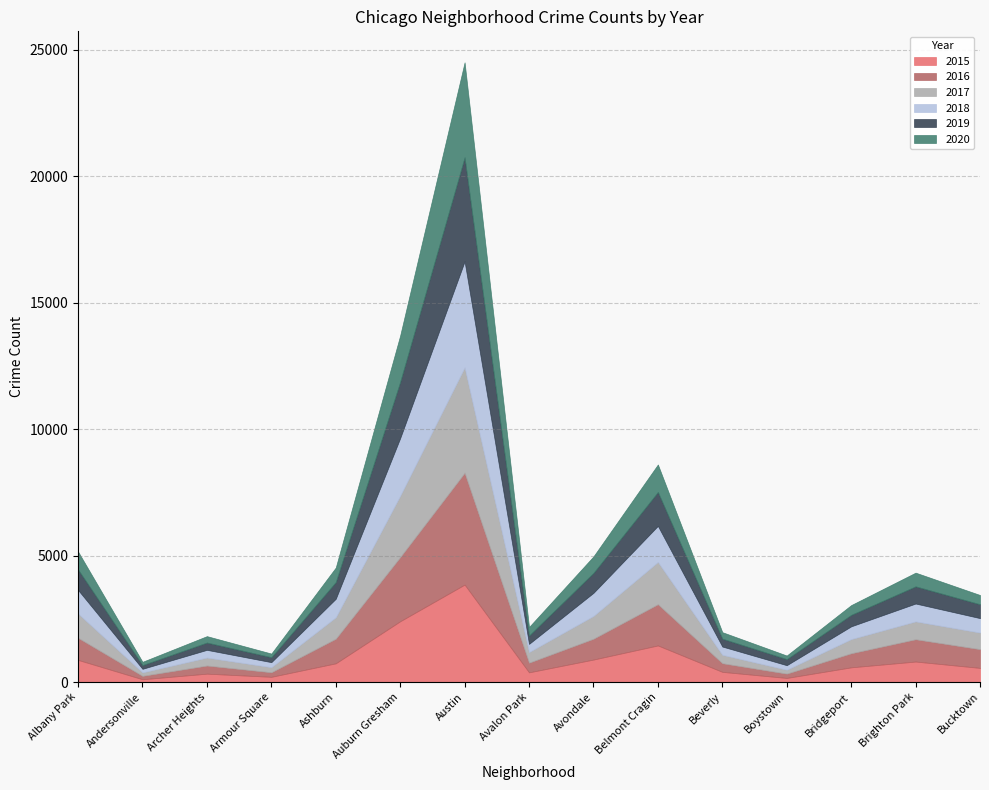

Reading left to right, list all the values displayed in this chart.

2015: 875	110	331	206	740	2403	3852	383	889	1447	402	162	581	810	559
2016: 874	135	322	181	973	2538	4422	383	824	1630	343	171	557	882	741
2017: 962	138	316	202	850	2429	4169	420	903	1673	333	155	561	707	657
2018: 931	140	304	197	729	2274	4189	322	911	1424	326	178	503	705	570
2019: 807	147	288	196	660	2224	4112	331	789	1339	311	241	454	679	548
2020: 712	130	254	144	574	1834	3756	337	652	1088	257	141	386	542	366